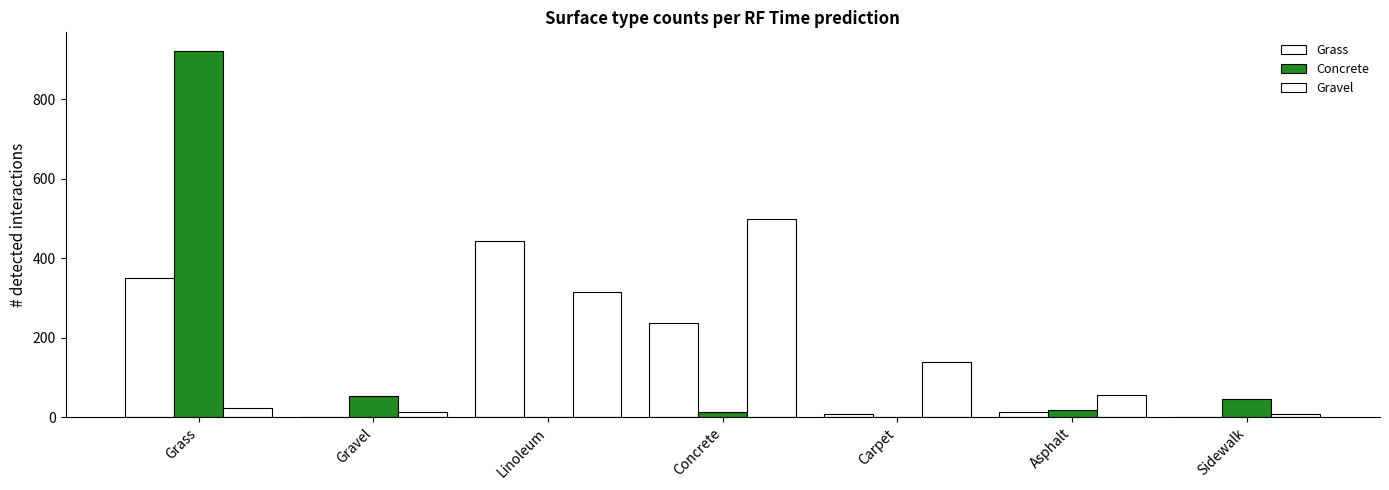

Count the number of data series in this chart.

3